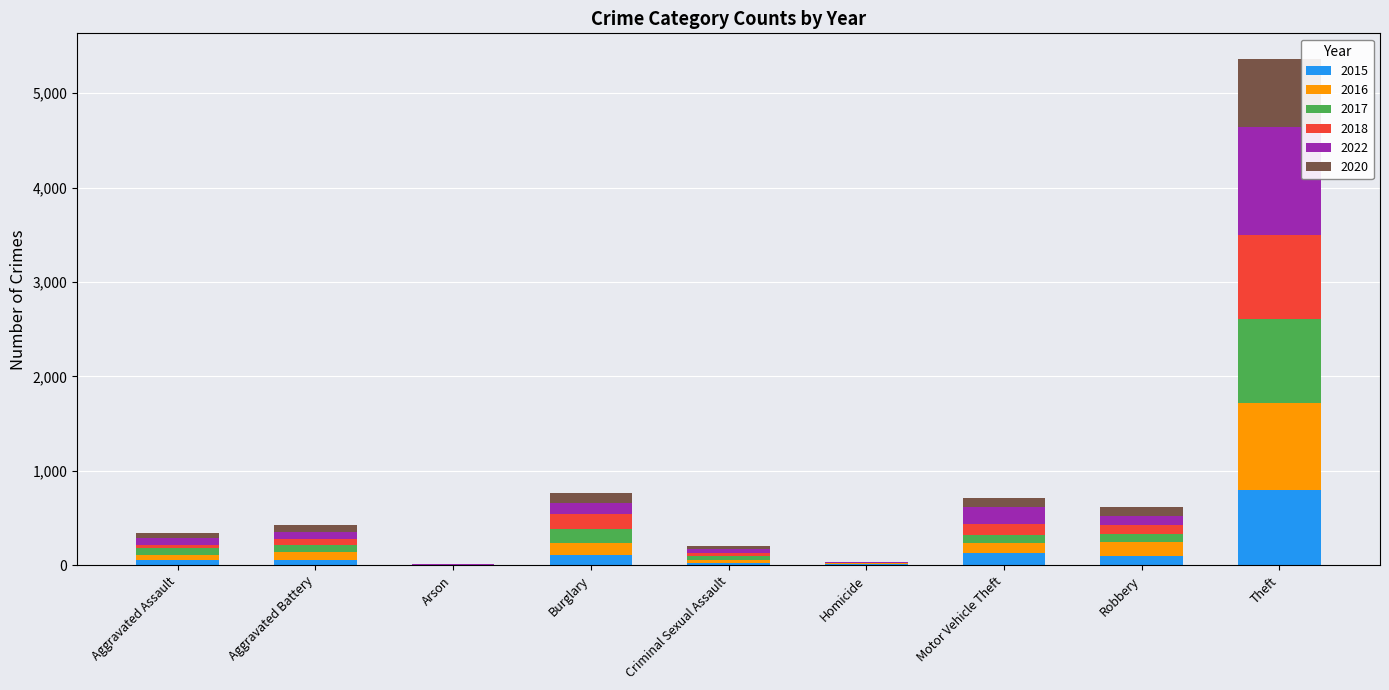

What is the maximum value for 2015?

796